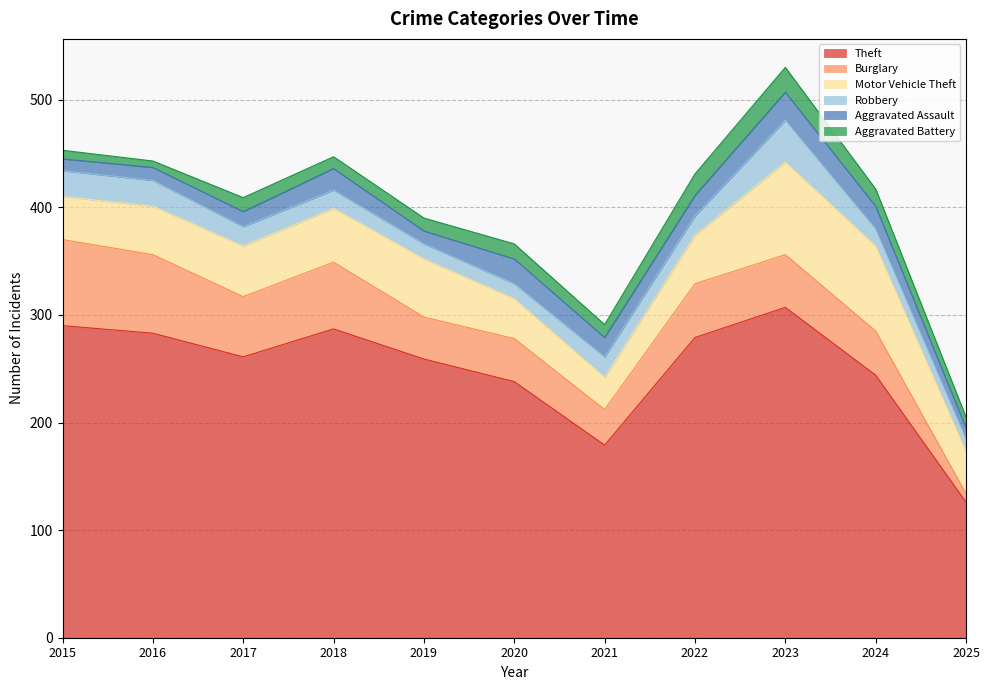

What is the value of the Robbery point at the 8th from the left?

18